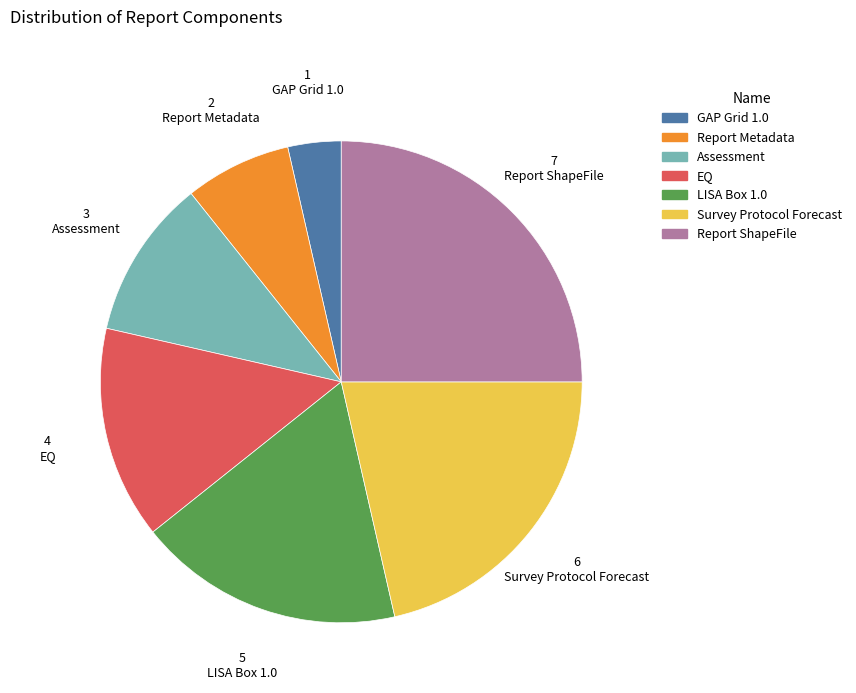

Which has a higher value, Survey Protocol Forecast or Report ShapeFile?

Report ShapeFile